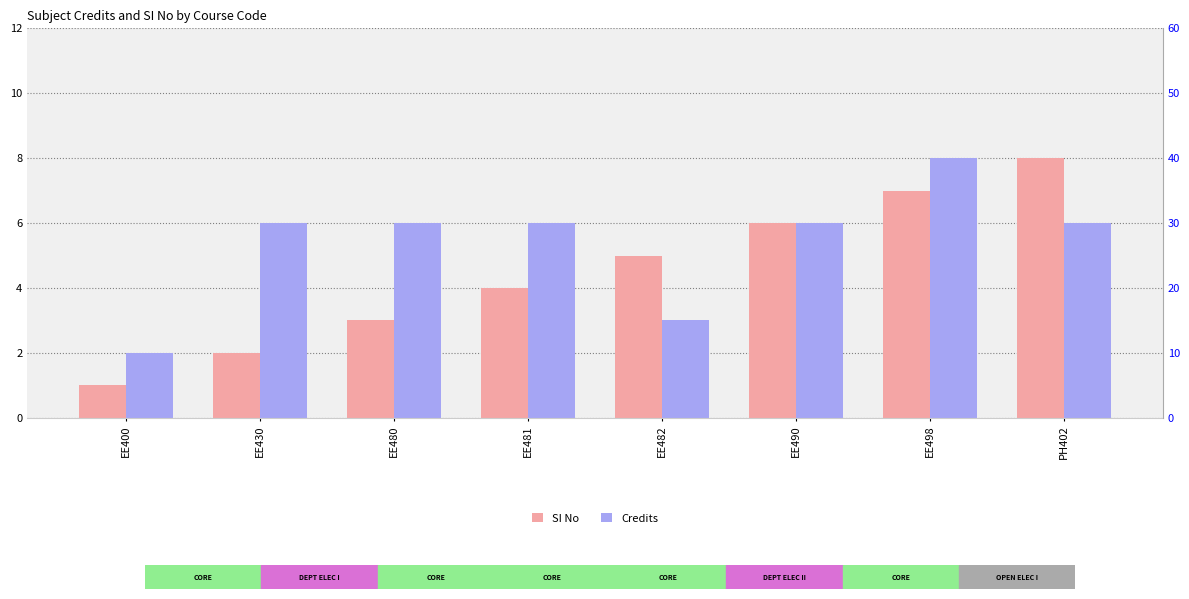

Rank the categories by SI No value from lowest to highest.

EE400, EE430, EE480, EE481, EE482, EE490, EE498, PH402